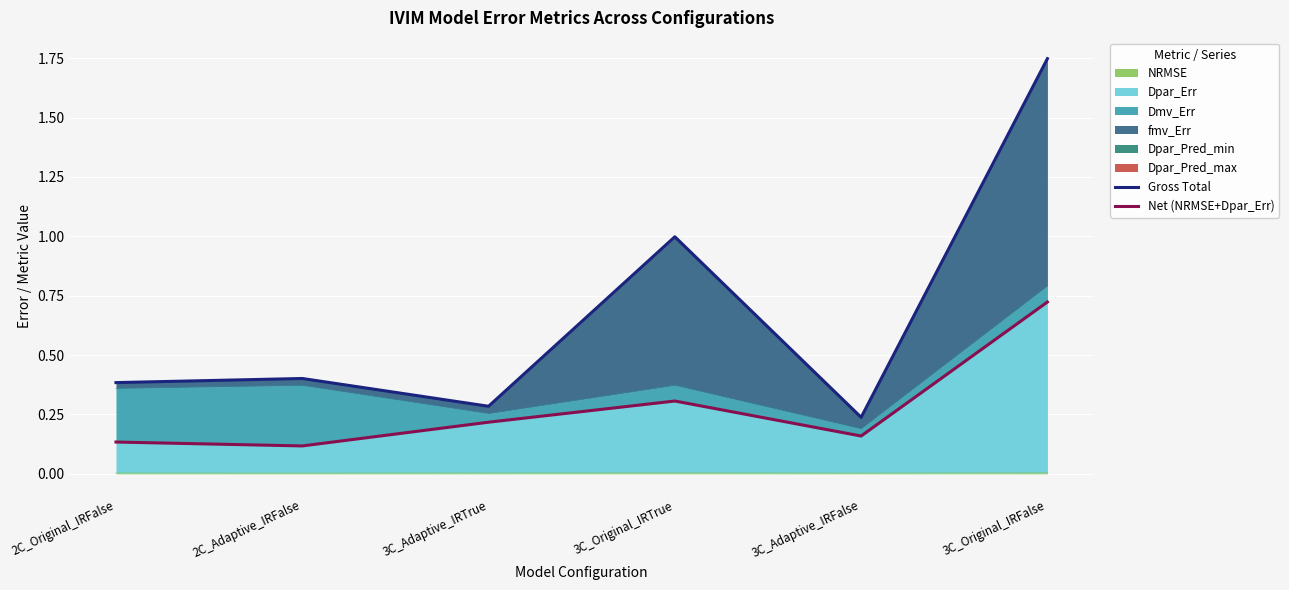

True or false: NRMSE has a value of 0.0 at 3C_Adaptive_IRTrue.

True